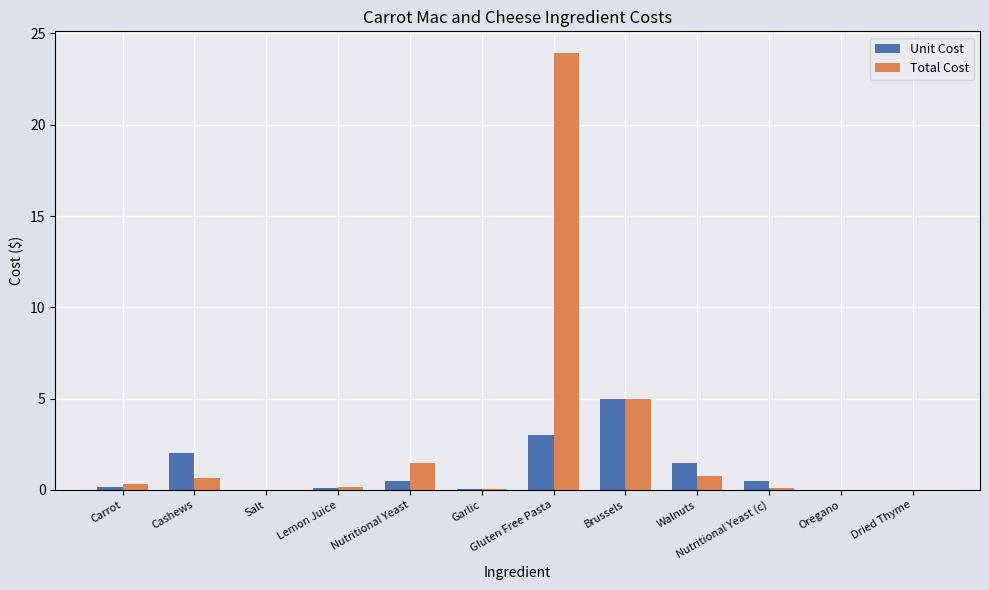

The Total Cost series shows 16.6 at Gluten Free Pasta. True or false?

False